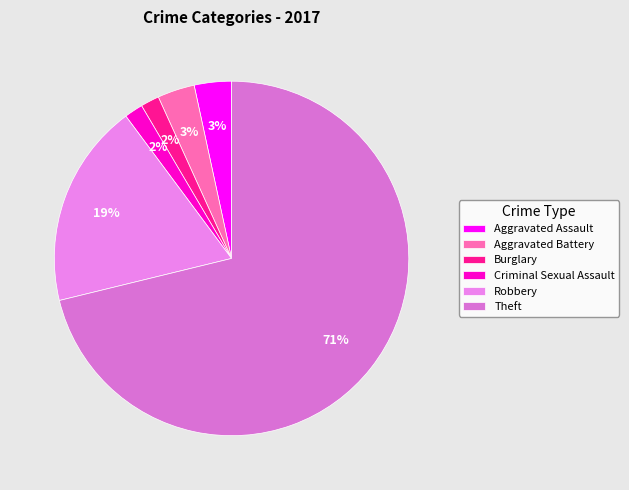

How many slices are in this pie chart?

6